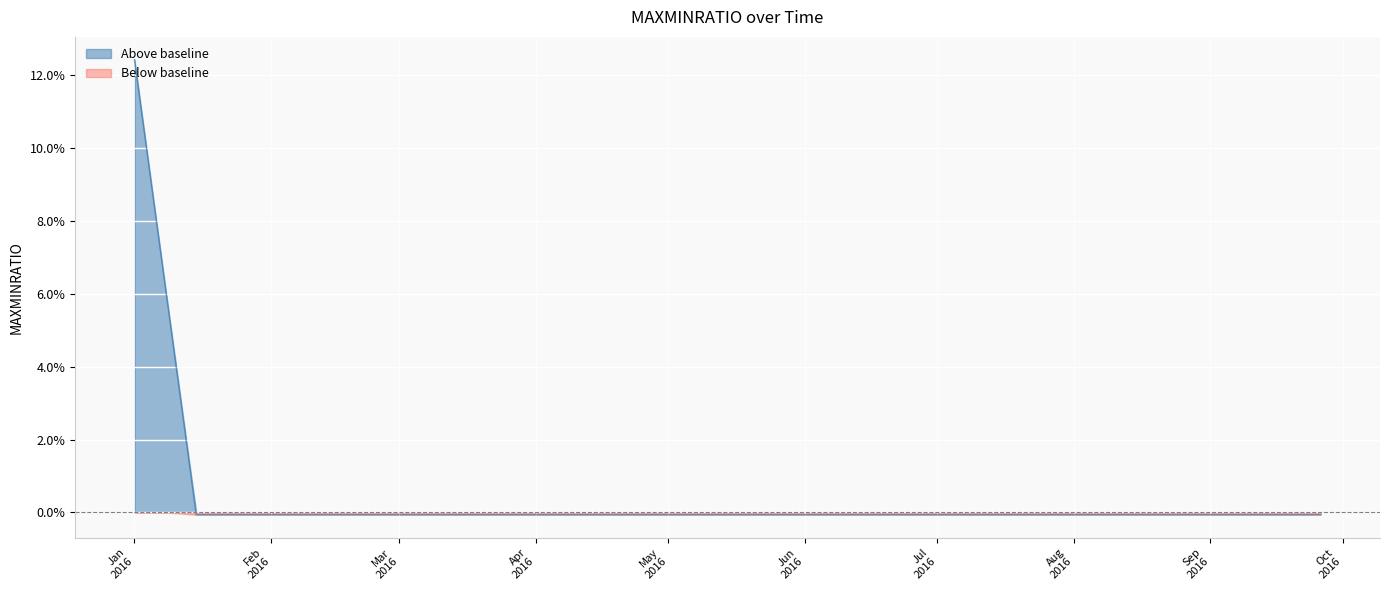

How many values exceed 0?

2